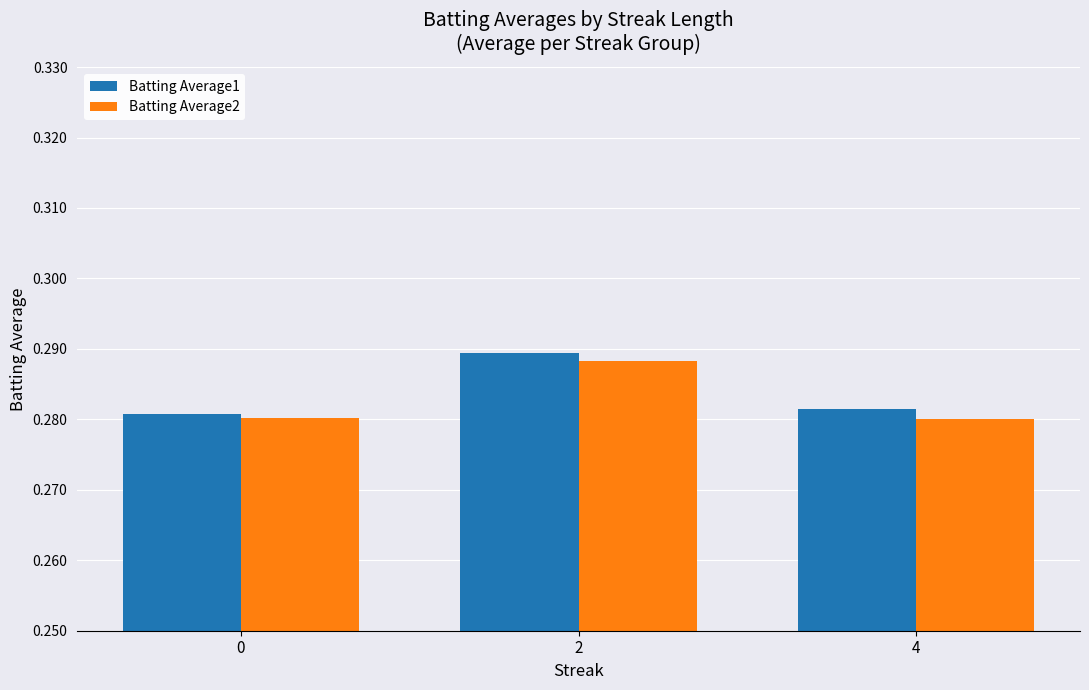

How many Batting Average2 values are between 0 and 1?

3